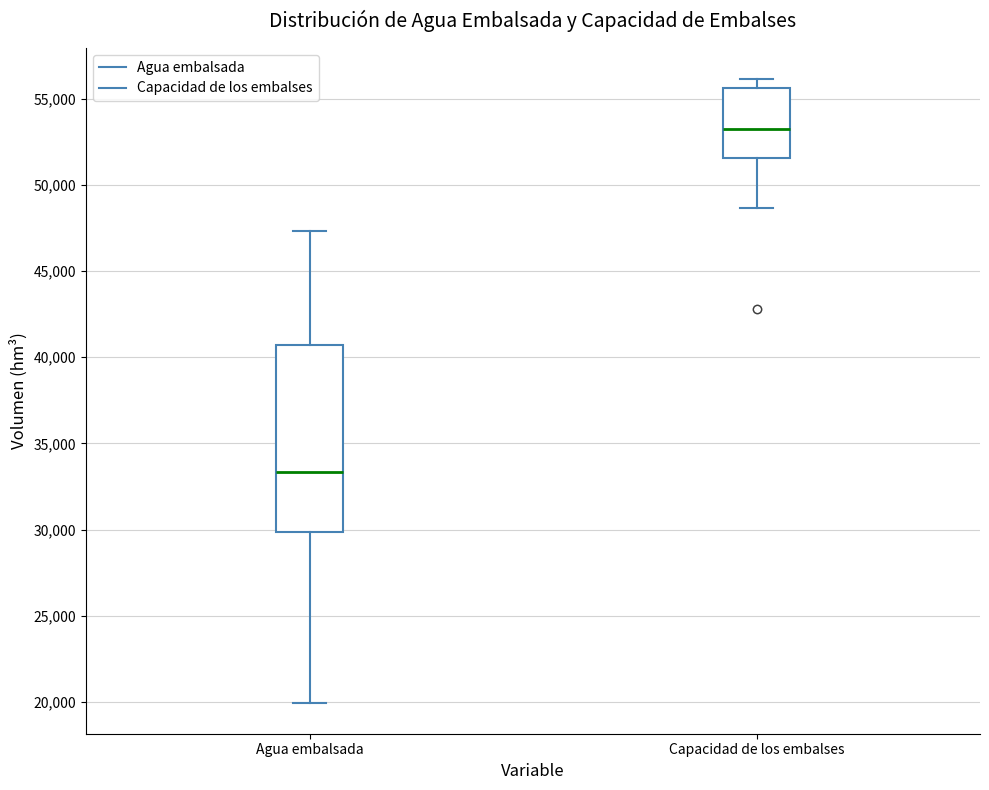

Reading left to right, read every box against the y-axis: the position of its median line, the range the box covers, and the ends of its whiskers. The values are not printed on the chart, so give them approximately, as read against the axis.

Agua embalsada: median 33500, box 30000 to 40500, whiskers 20000 to 47500
Capacidad de los embalses: median 53000, box 51500 to 55500, whiskers 48500 to 56000